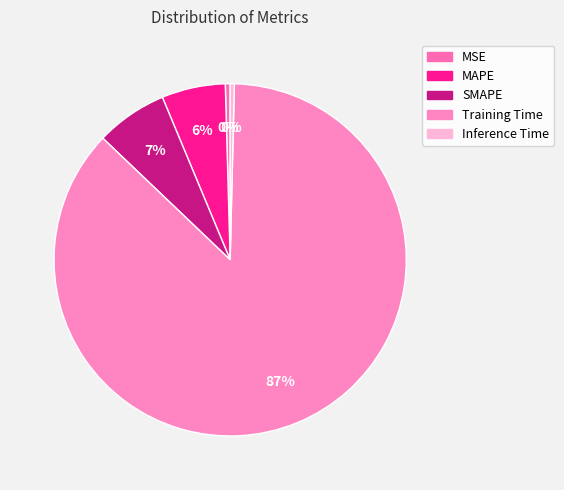

The Training Time slice represents 93% of the pie. True or false?

False